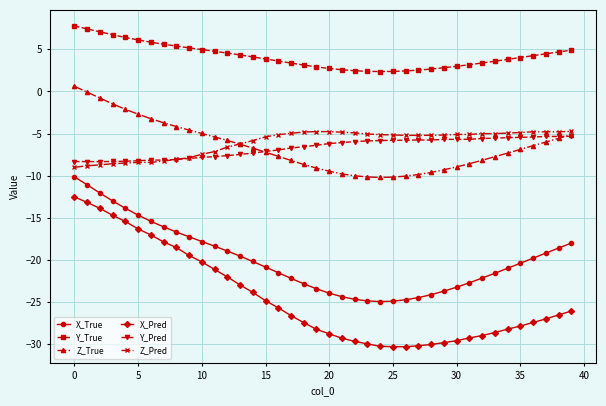

True or false: Y_True and X_True intersect in this chart.

False